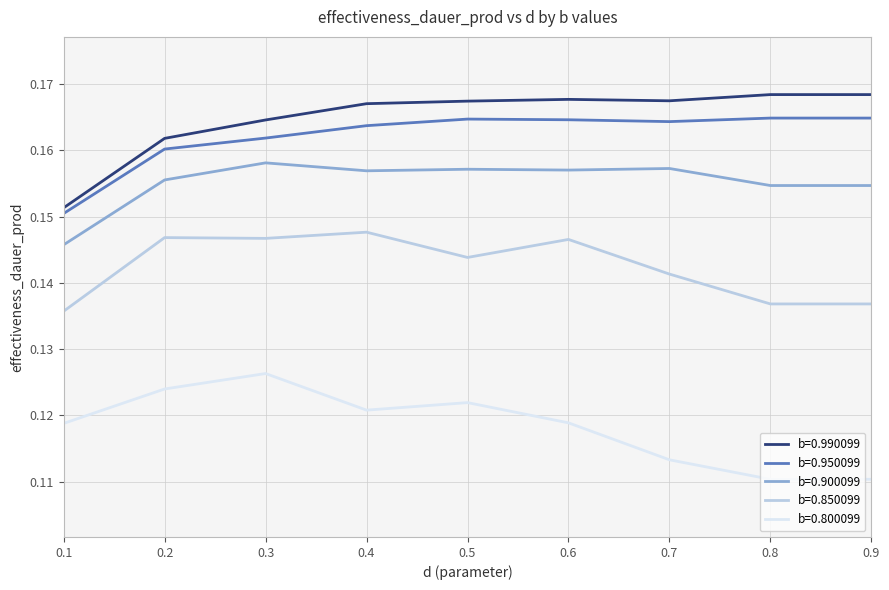

How many b=0.950099 values are between 0 and 1?

9